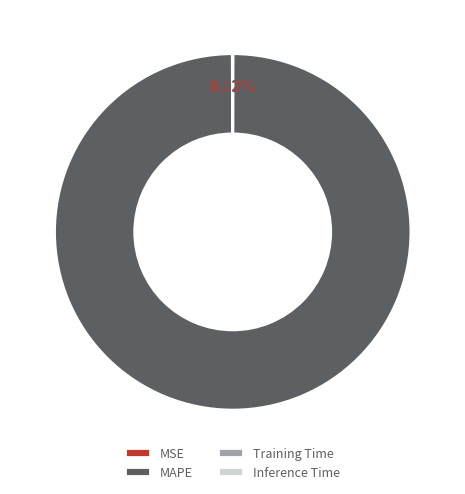

What is the largest slice in the pie chart?

MAPE